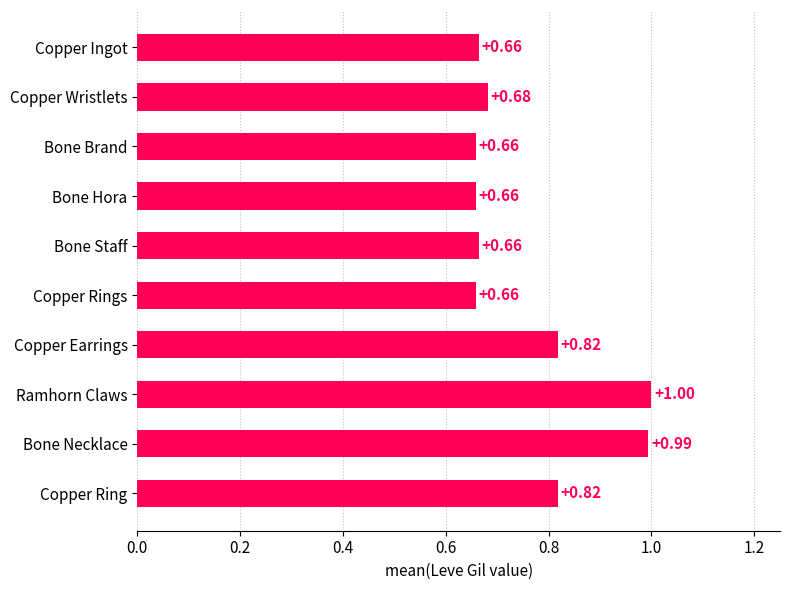

What is the label of the 9th bar from the bottom?

Copper Wristlets